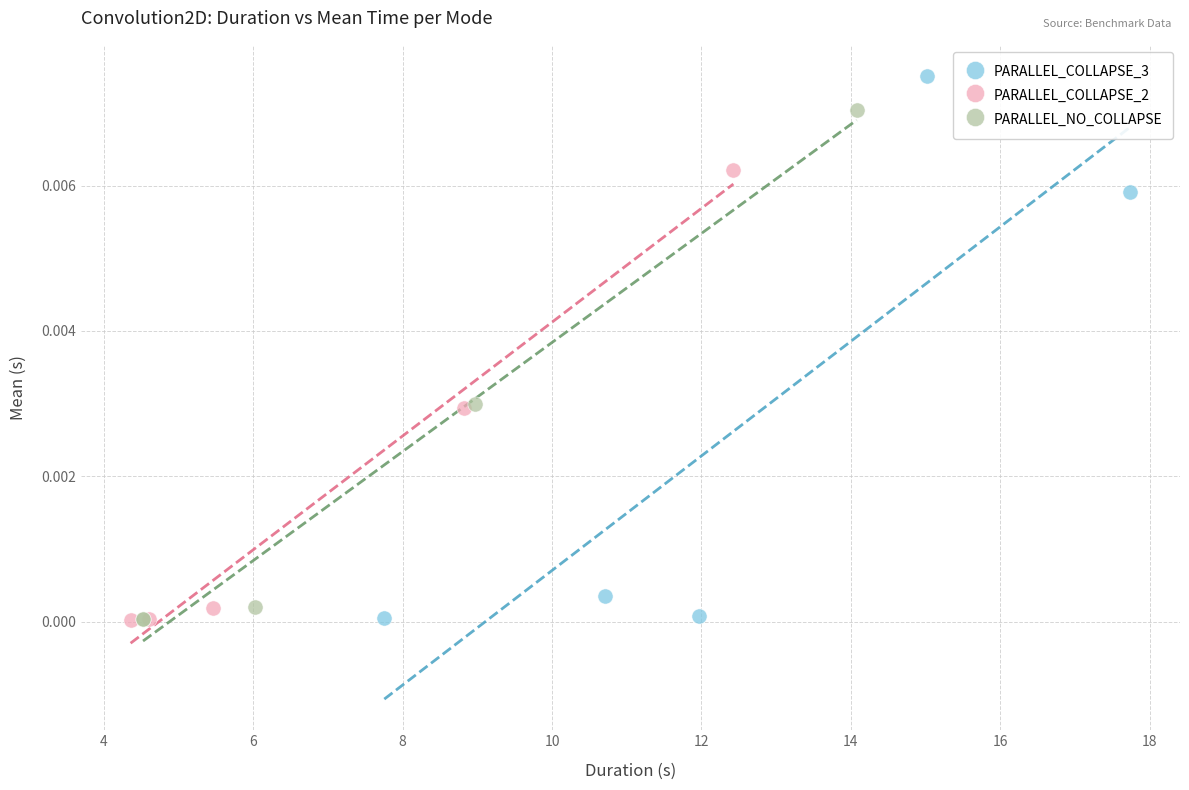

Which series has the largest Y range (max minus min)?

PARALLEL_COLLAPSE_3